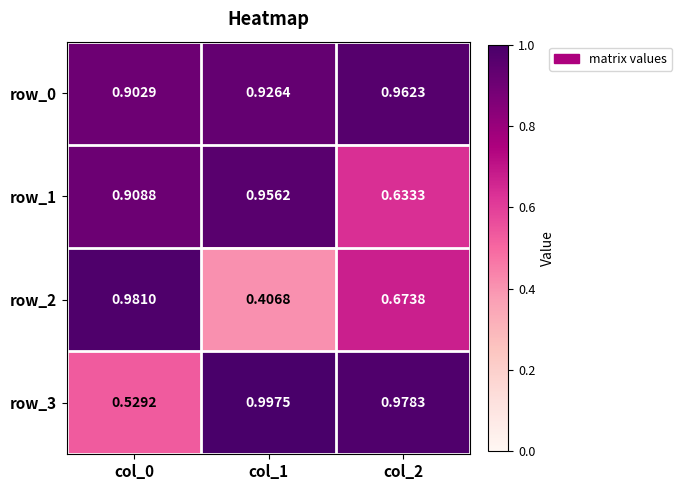

What is the total value across all series at col_1?

3.3